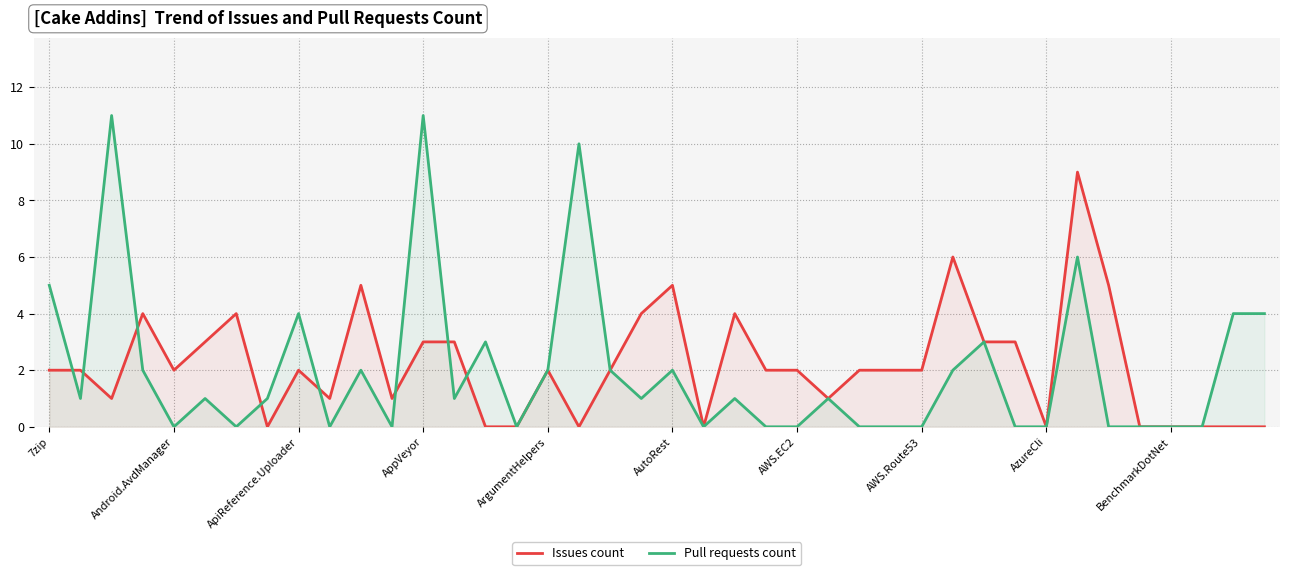

At which label is Pull requests count closest to 5?

7zip